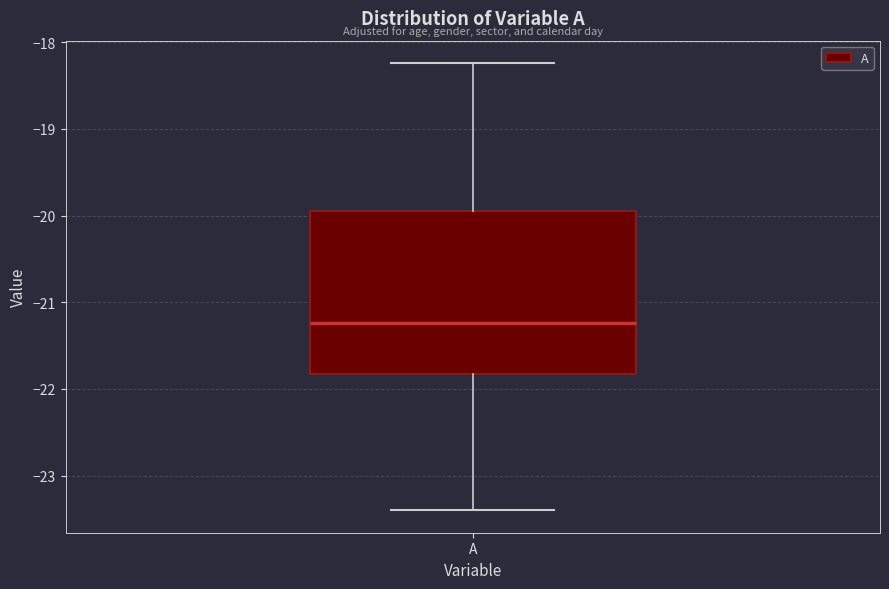

Where does the median line of the box for A sit on the y-axis? The values are not printed on the chart, so give them approximately, as read against the axis.

-21.2